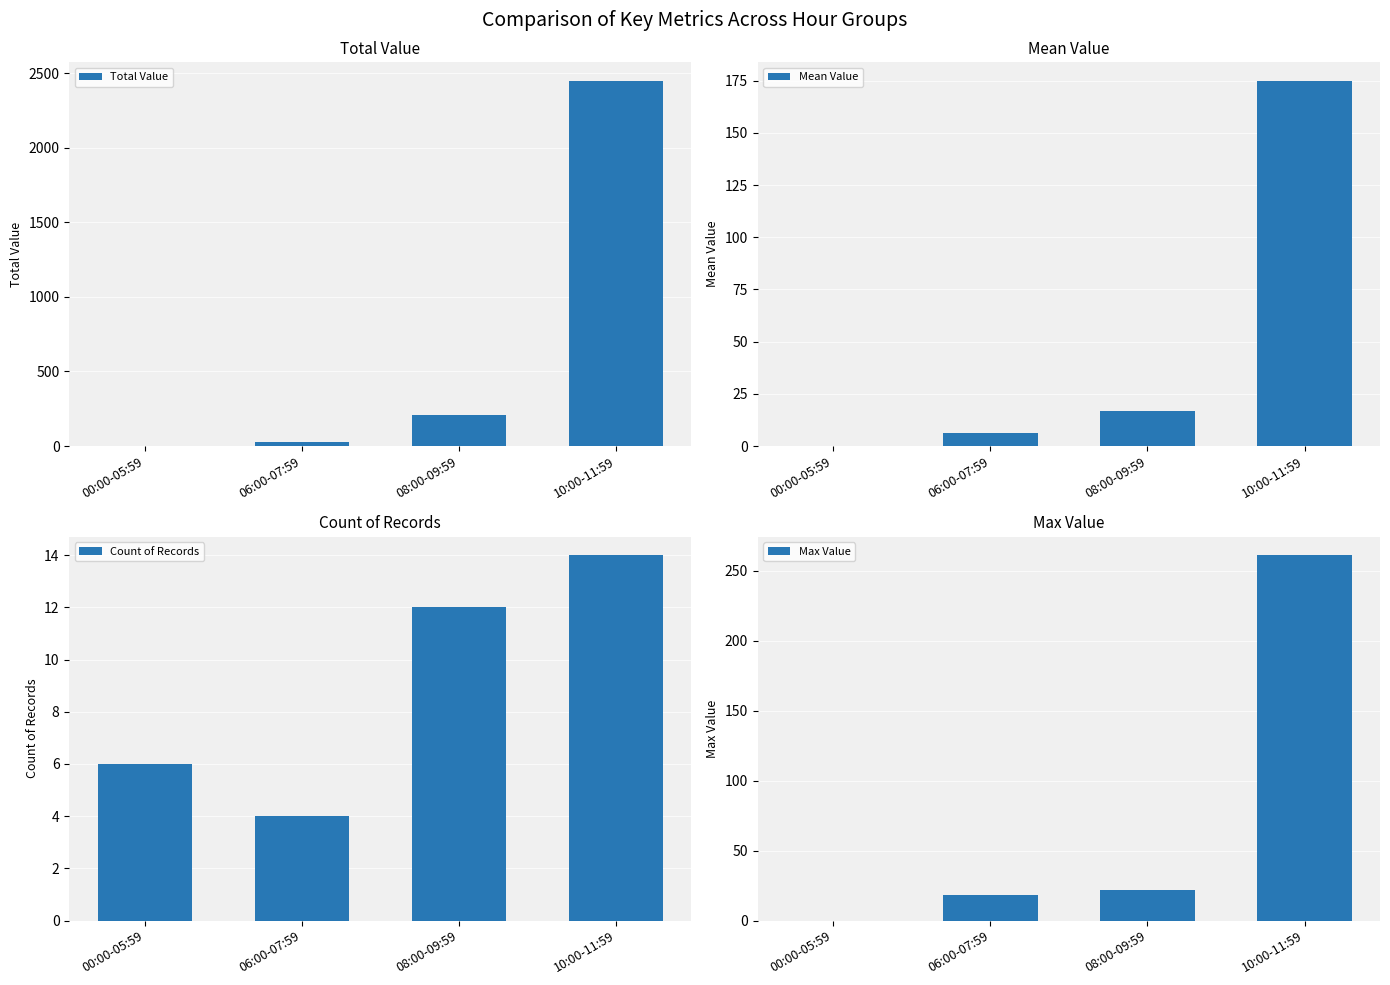

Where is Count of Records nearest to the value 9?

00:00-05:59